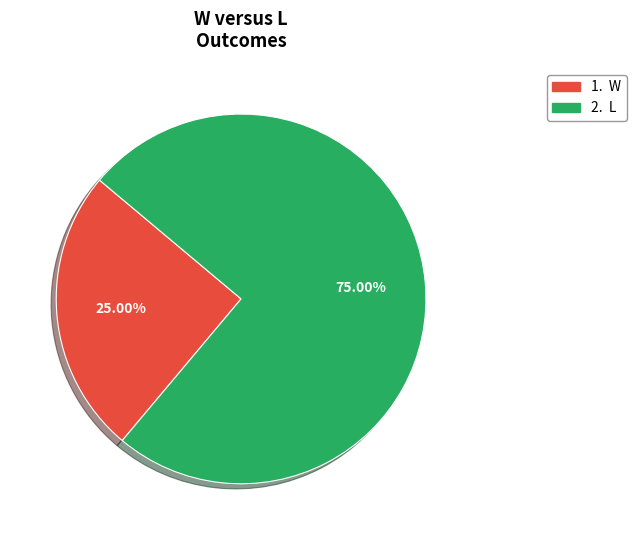

How many slices are in this pie chart?

2